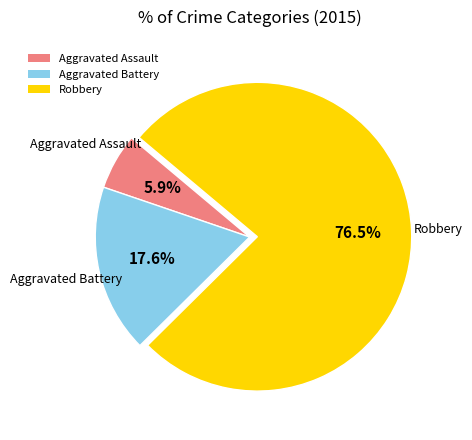

What is the total percentage of Aggravated Battery and Robbery?

94.1%